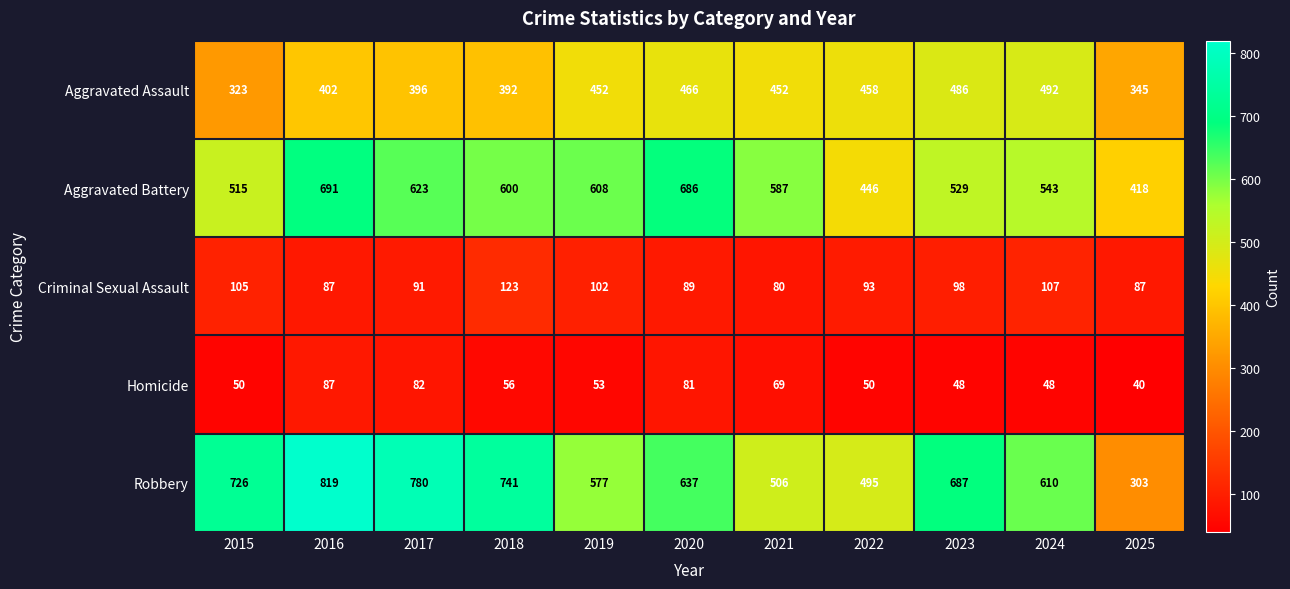

What is the total value across all series at 2023?

1848